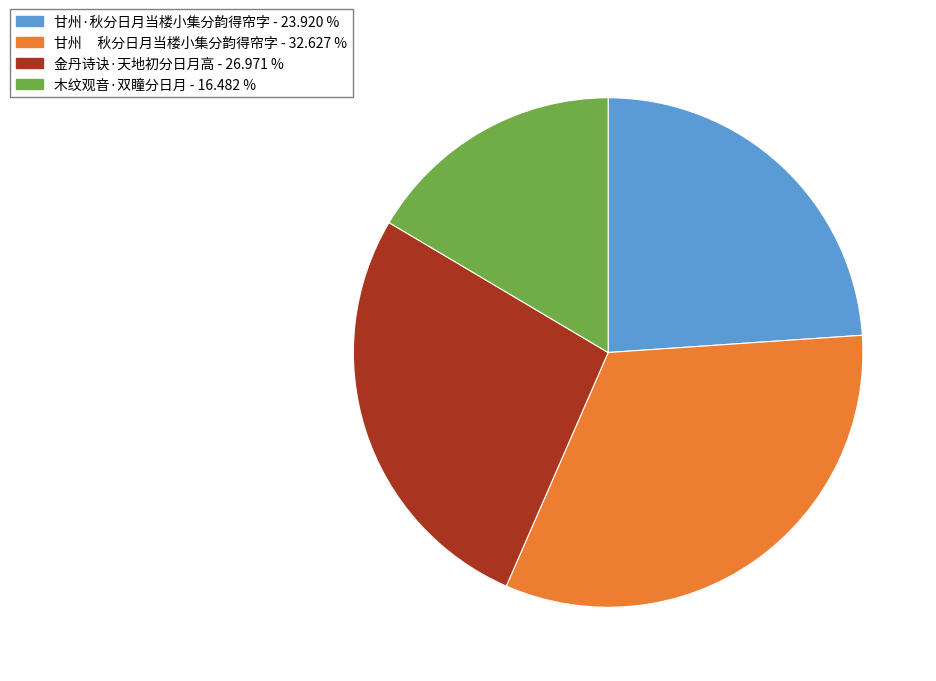

Is there any slice that represents more than half of the pie?

No